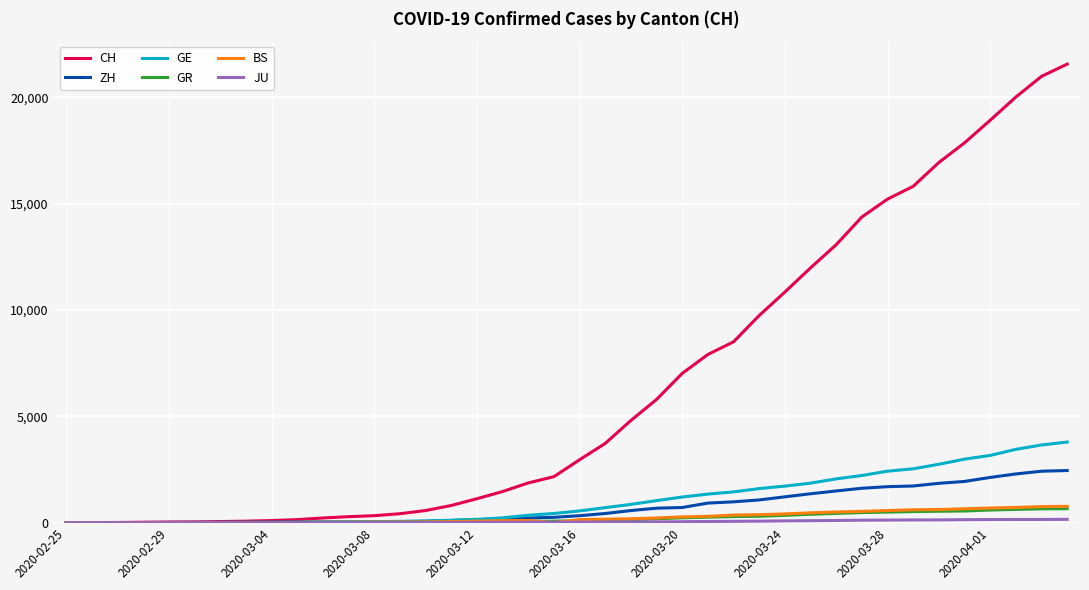

What is the difference between the second highest and second lowest values in the BS series?

754